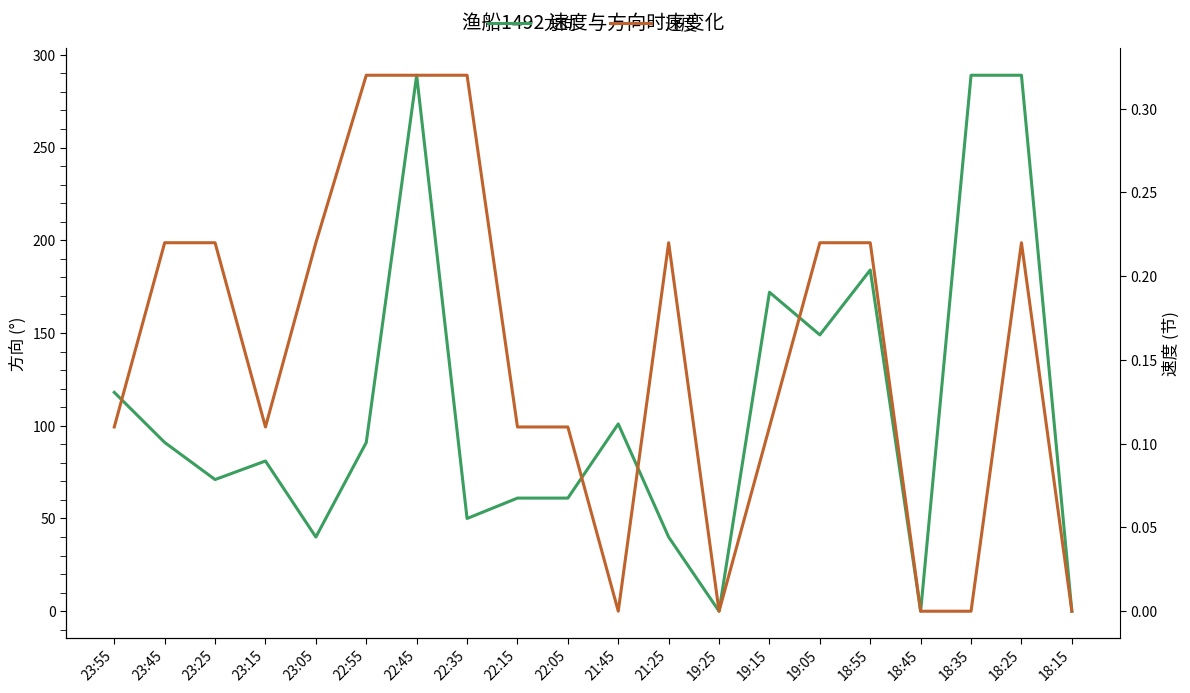

Reading left to right, transcribe all the data shown in this chart.

方向: 118.0	91.0	71.0	81.0	40.0	91.0	289.0	50.0	61.0	61.0	101.0	40.0	0.0	172.0	149.0	184.0	0.0	289.0	289.0	0.0
速度: 0.1	0.2	0.2	0.1	0.2	0.3	0.3	0.3	0.1	0.1	0.0	0.2	0.0	0.1	0.2	0.2	0.0	0.0	0.2	0.0